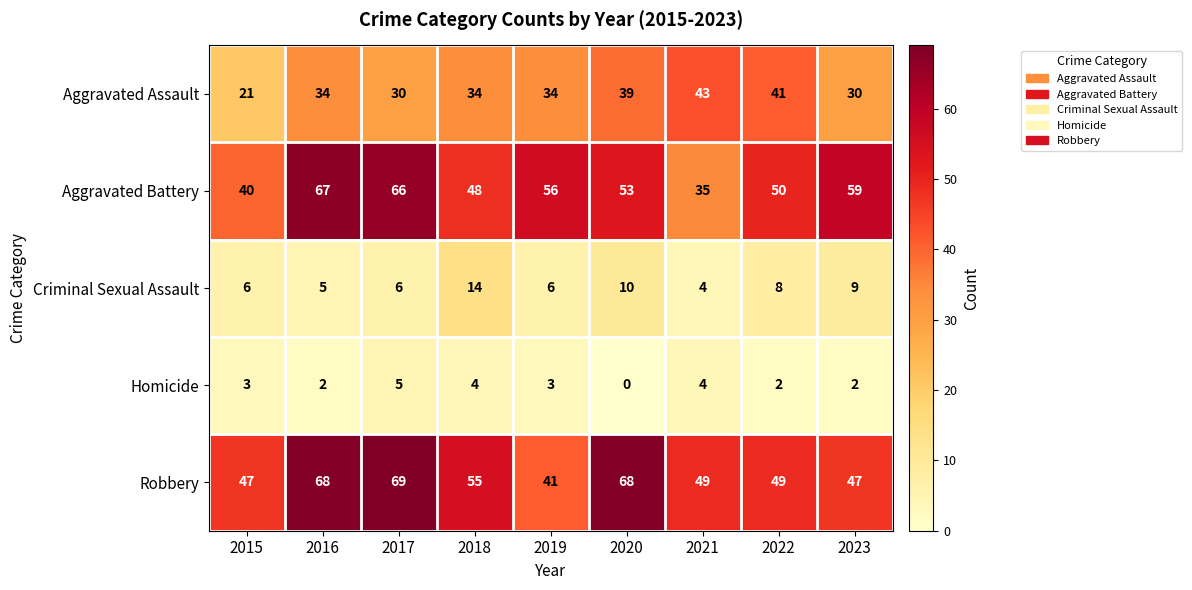

What is the total value across all series at 2016?

176